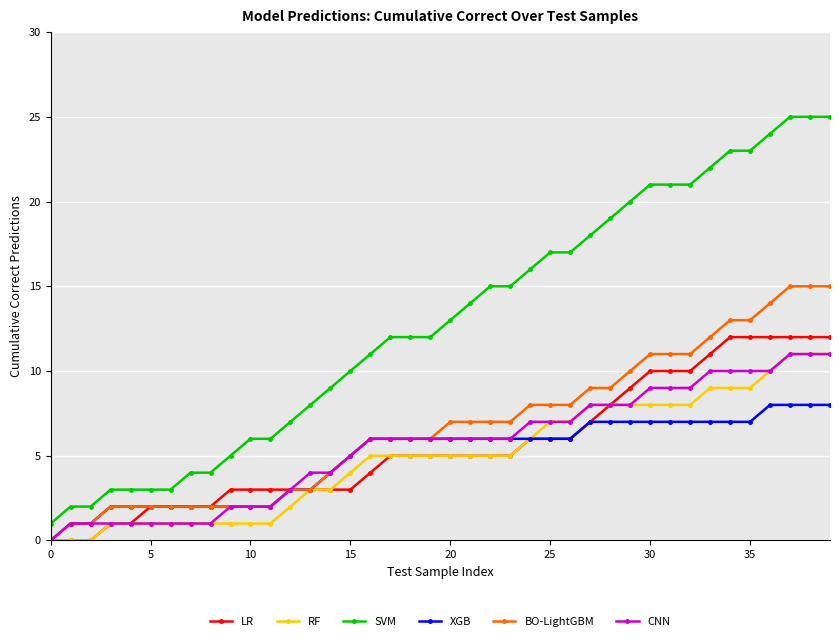

What is the average value of the LR series?

6